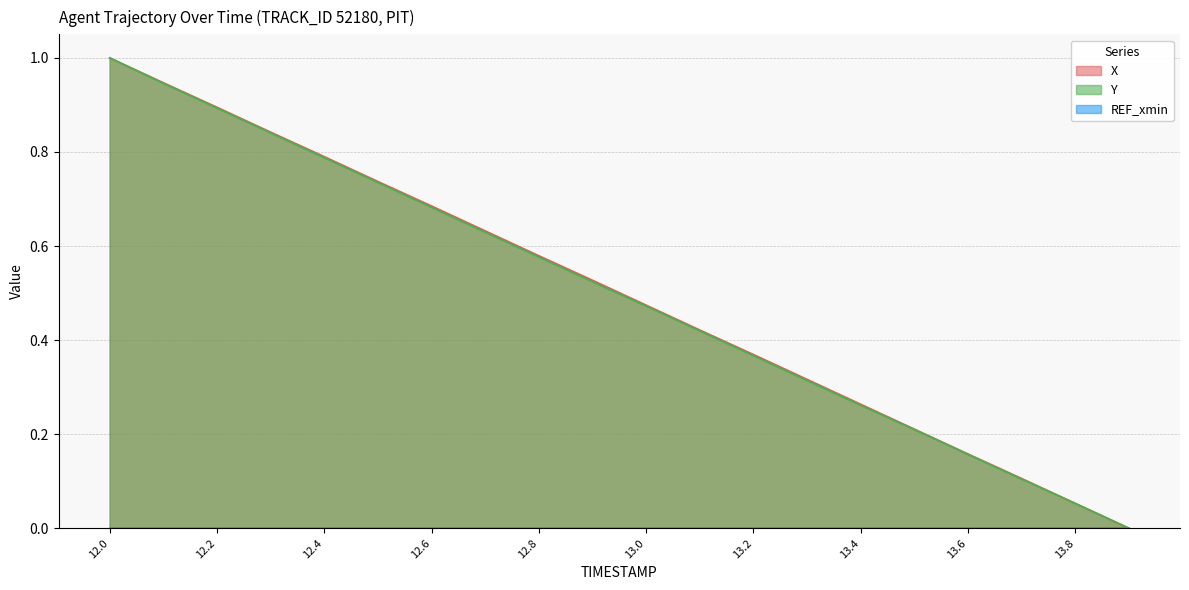

Which series has the widest spread of values?

X